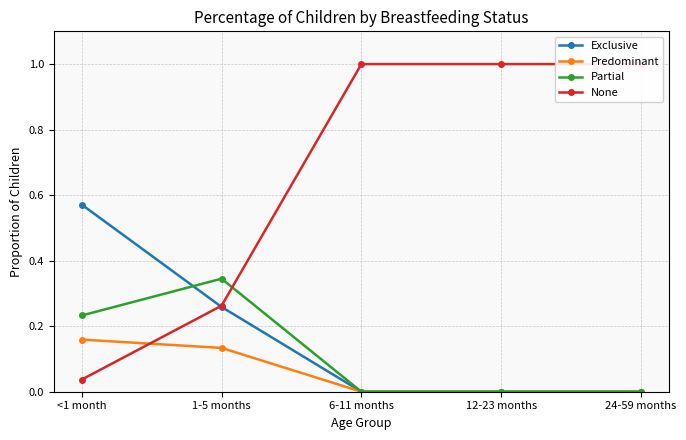

What are all the series names shown in the legend?

Exclusive, Predominant, Partial, None